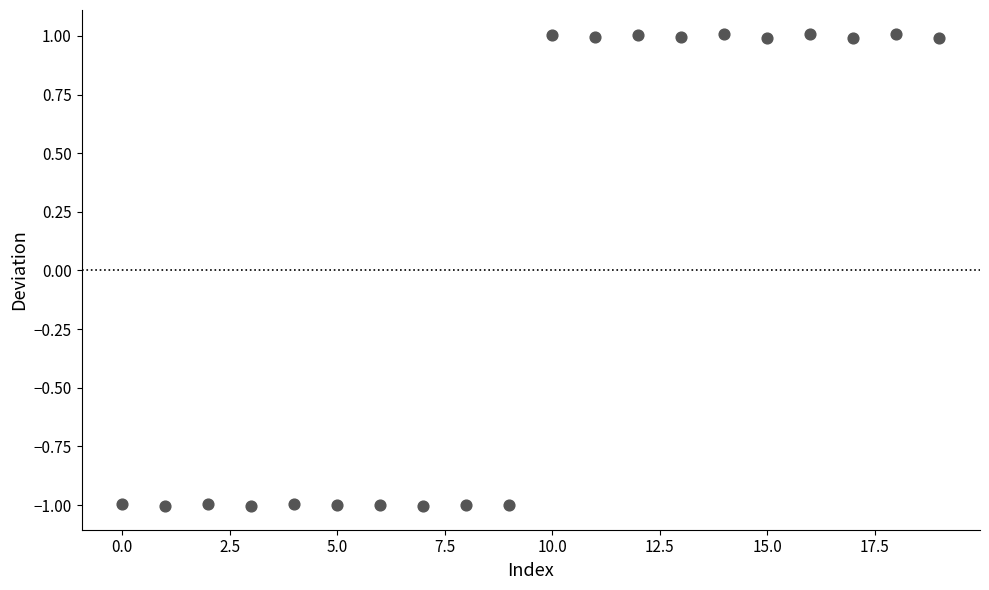

What is the range of Y values (max minus min)?

2.0